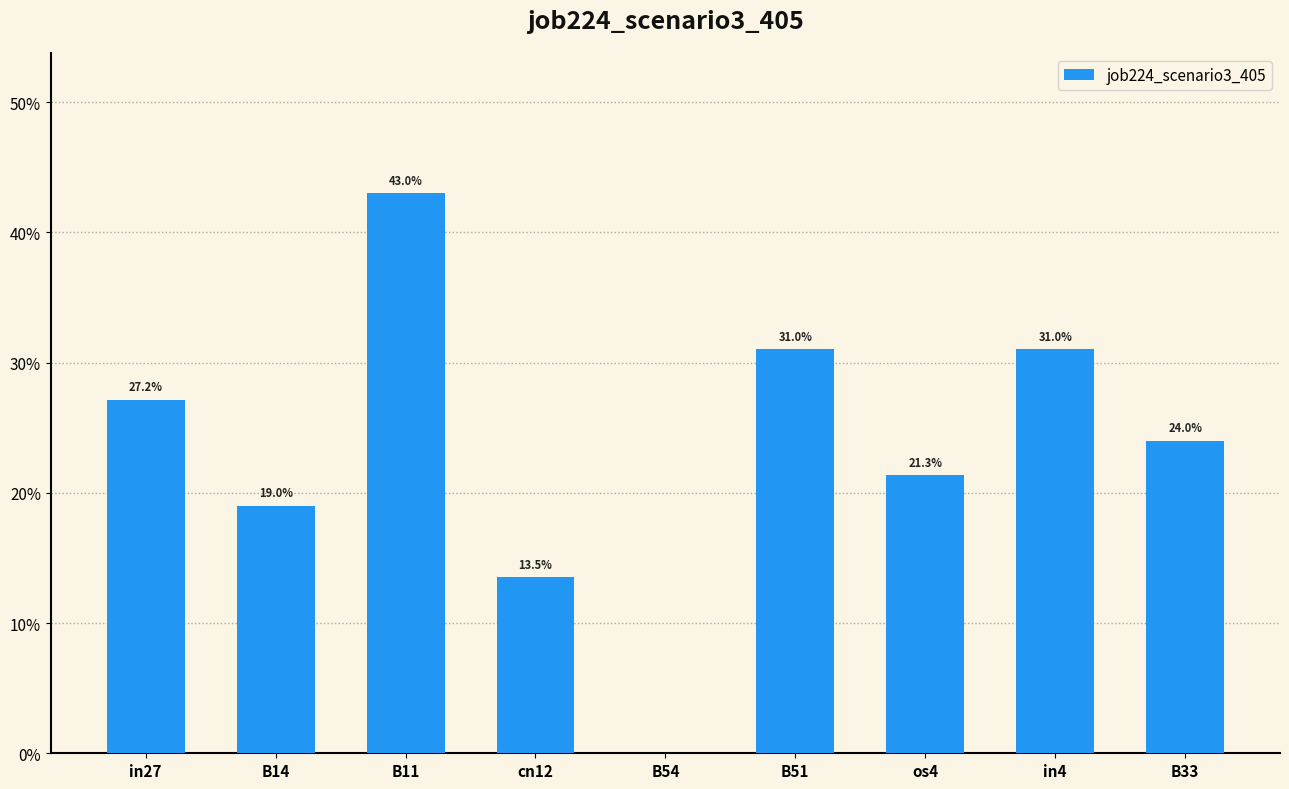

At which category does the chart reach its peak across all series?

B11